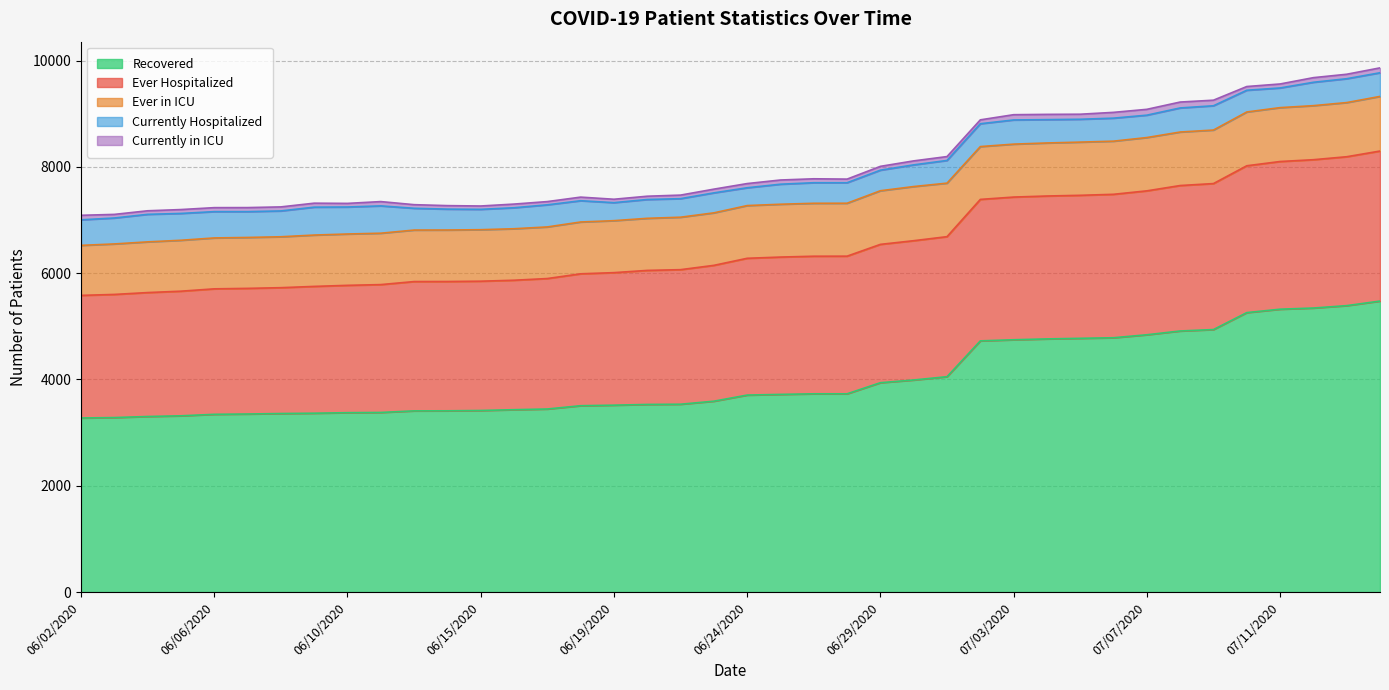

True or false: Ever Hospitalized and Currently in ICU intersect in this chart.

False